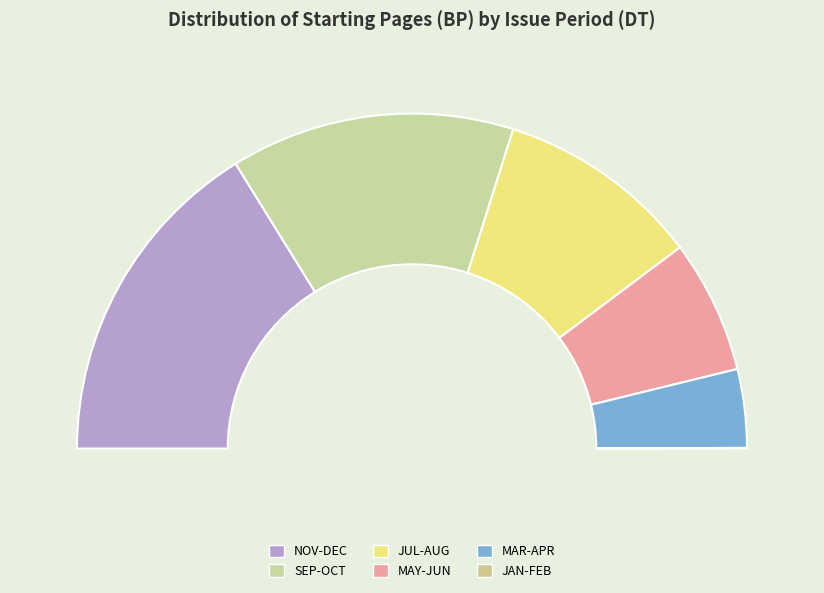

What portion of the pie excludes JUL-AUG?

80.3%